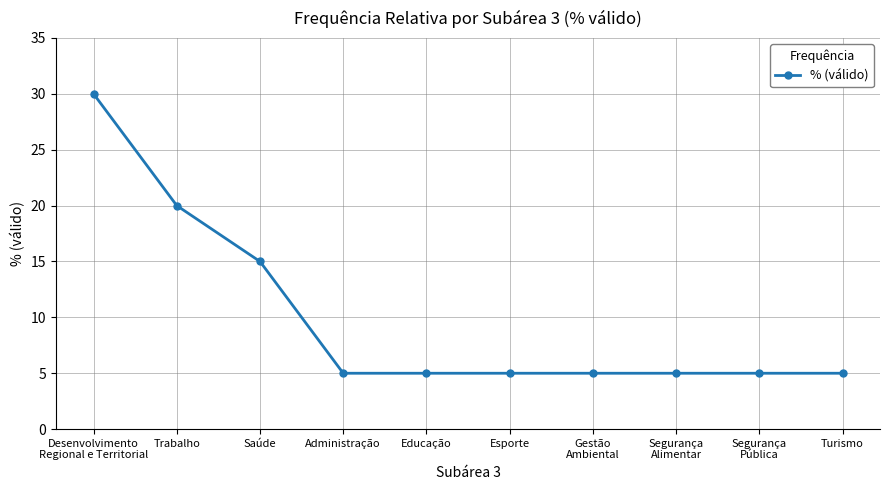

What is the label of the 7th point from the right?

Administração